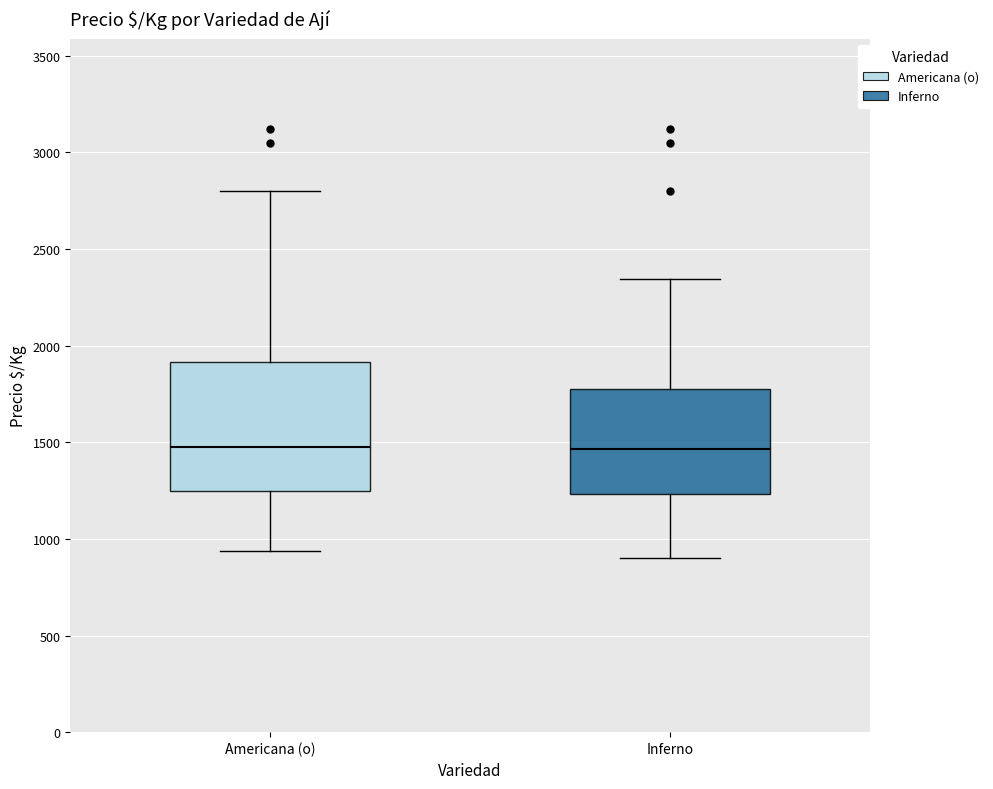

Where is the lower edge of the box for Inferno on the y-axis? The values are not printed on the chart, so give them approximately, as read against the axis.

1250